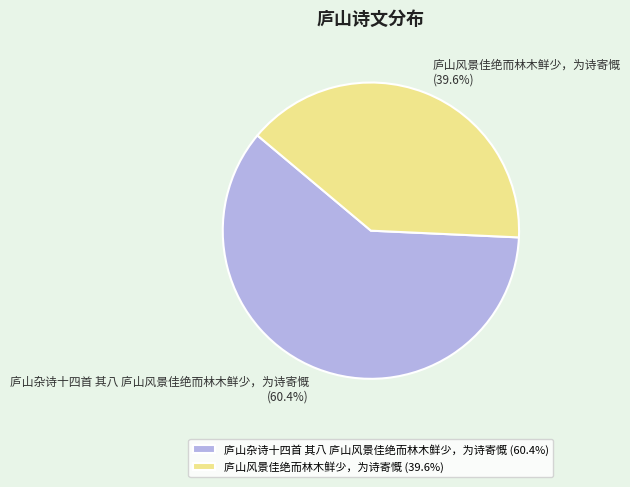

What is the total percentage of 庐山杂诗十四首 其八 庐山风景佳绝而林木鲜少，为诗寄慨 and 庐山风景佳绝而林木鲜少，为诗寄慨?

100.0%